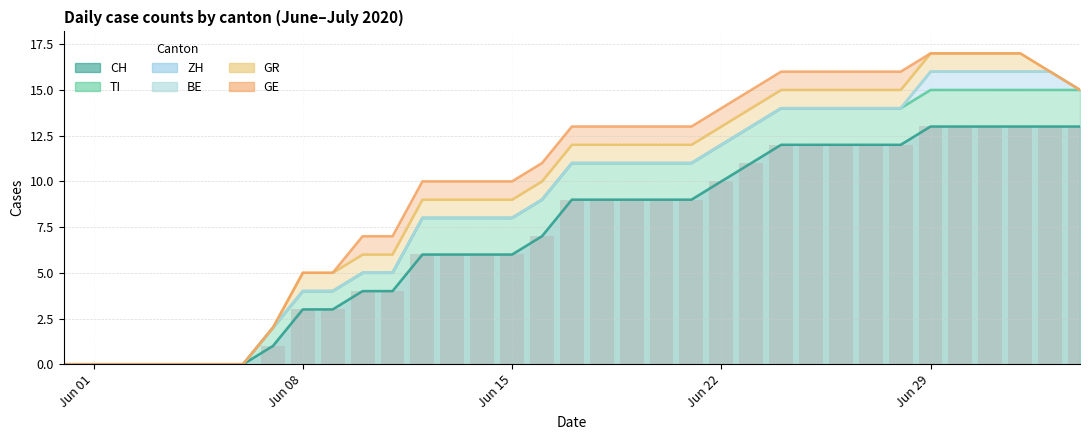

What is the sum of all values?

250